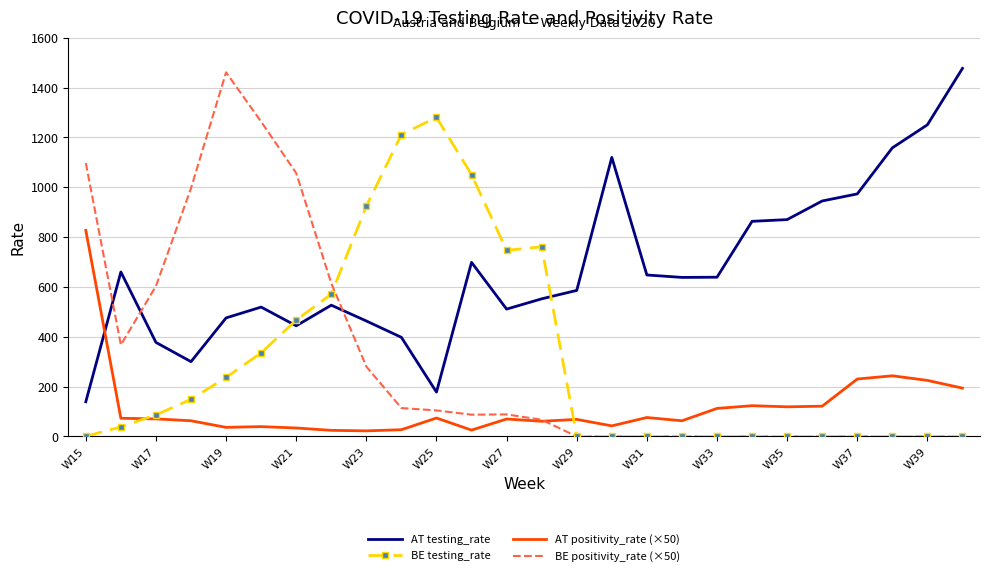

Which series has the largest range (max minus min)?

BE positivity_rate (×50)